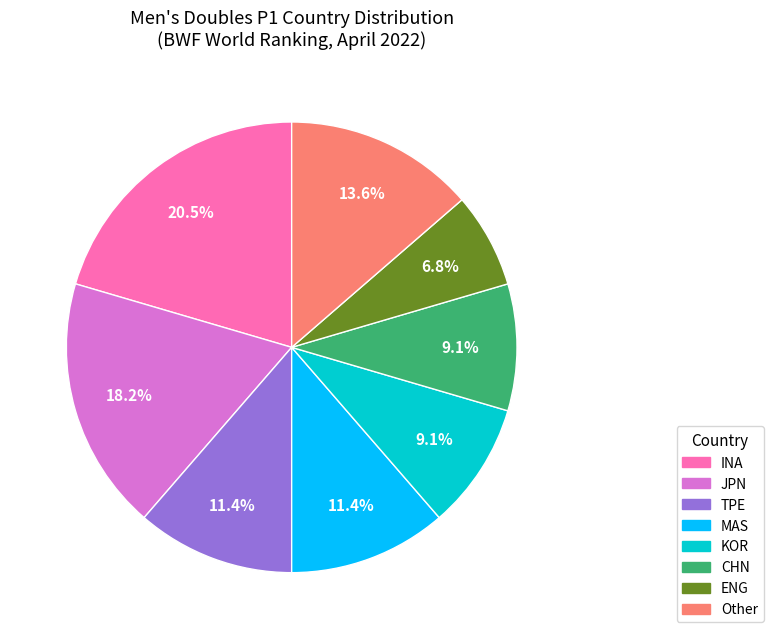

Combined, what portion of the pie is KOR and JPN?

27.3%